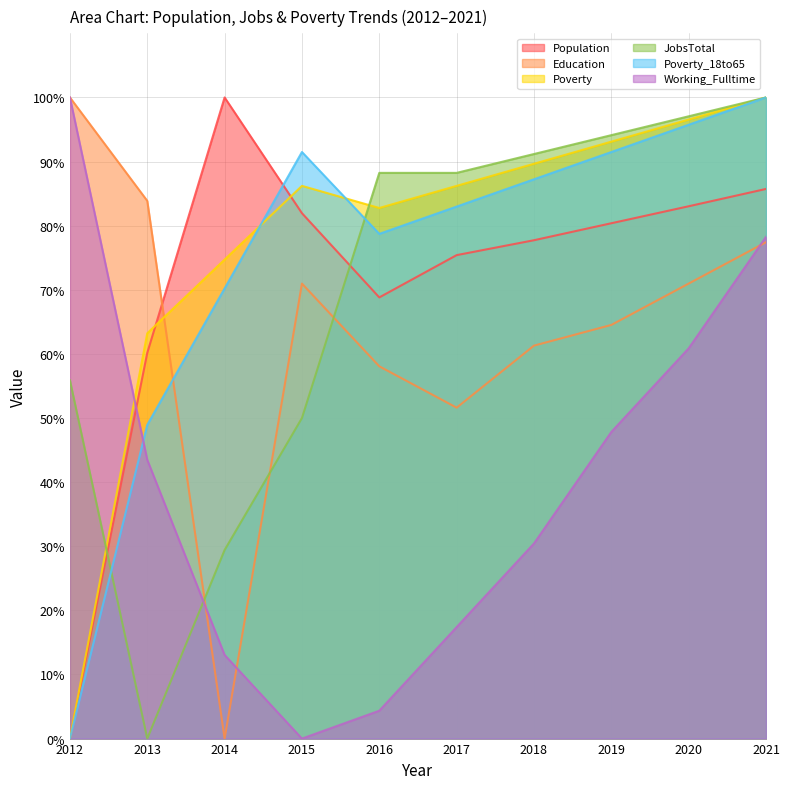

What is the average value of the Population series?

71.3